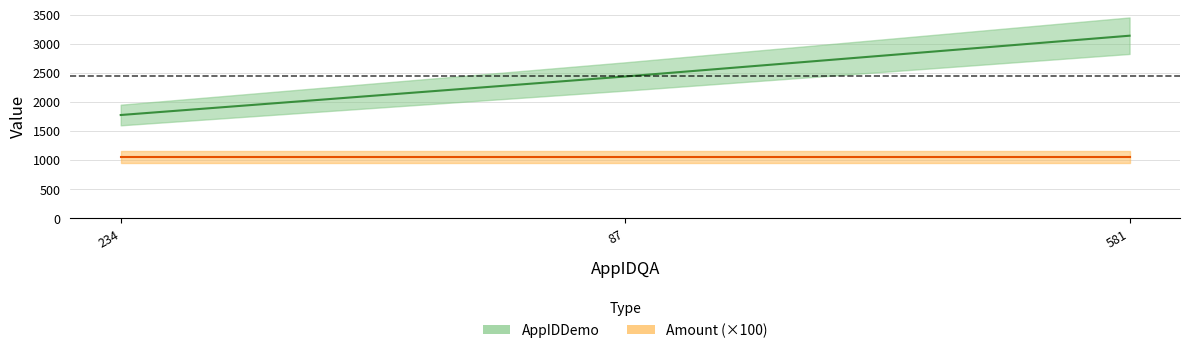

The chart shows a value of 2435 at 87. True or false?

True